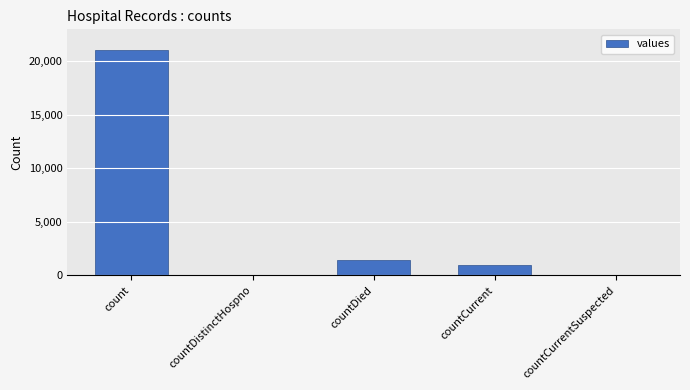

Is it true that the value at countDied is 2429?

False